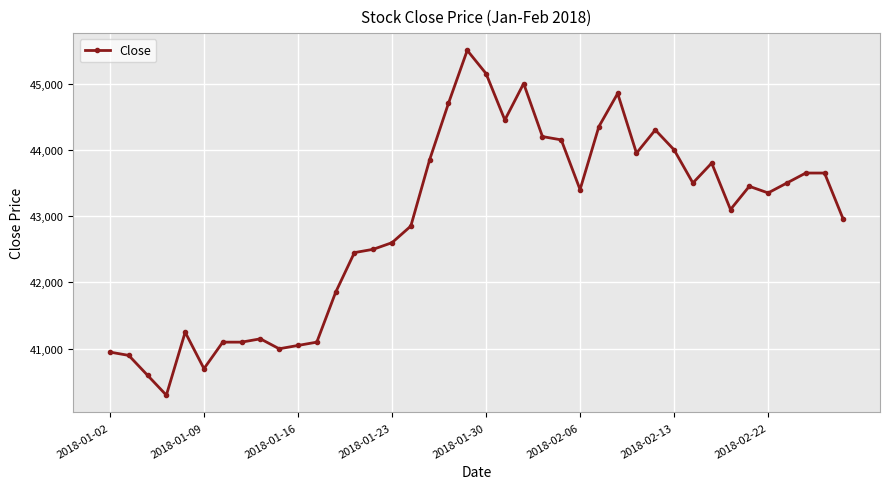

What is the value of the 28th point from the left?

44850